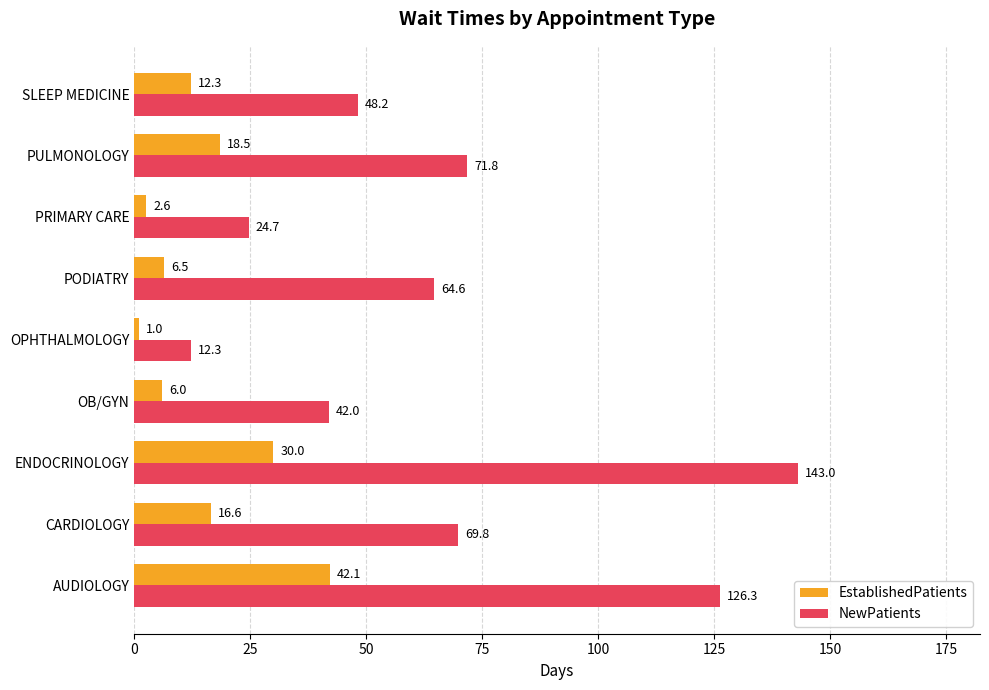

Is the value of EstablishedPatients at PRIMARY CARE greater than the value of NewPatients at OPHTHALMOLOGY?

No